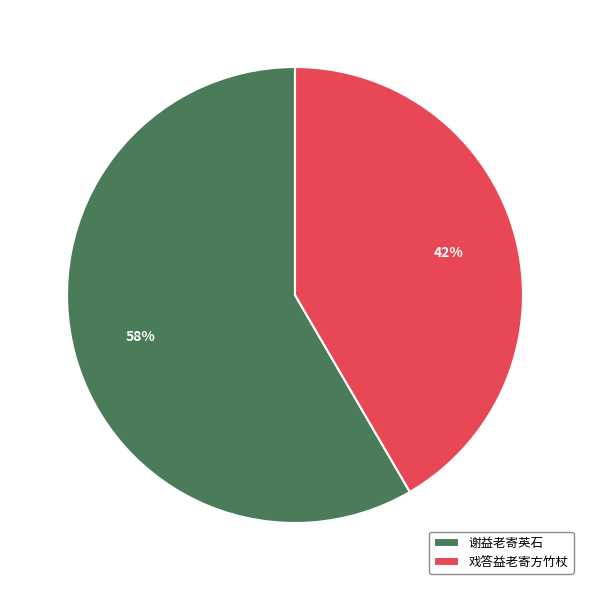

Do 谢益老寄英石 and 戏答益老寄方竹杖 together represent more than half of the pie?

Yes